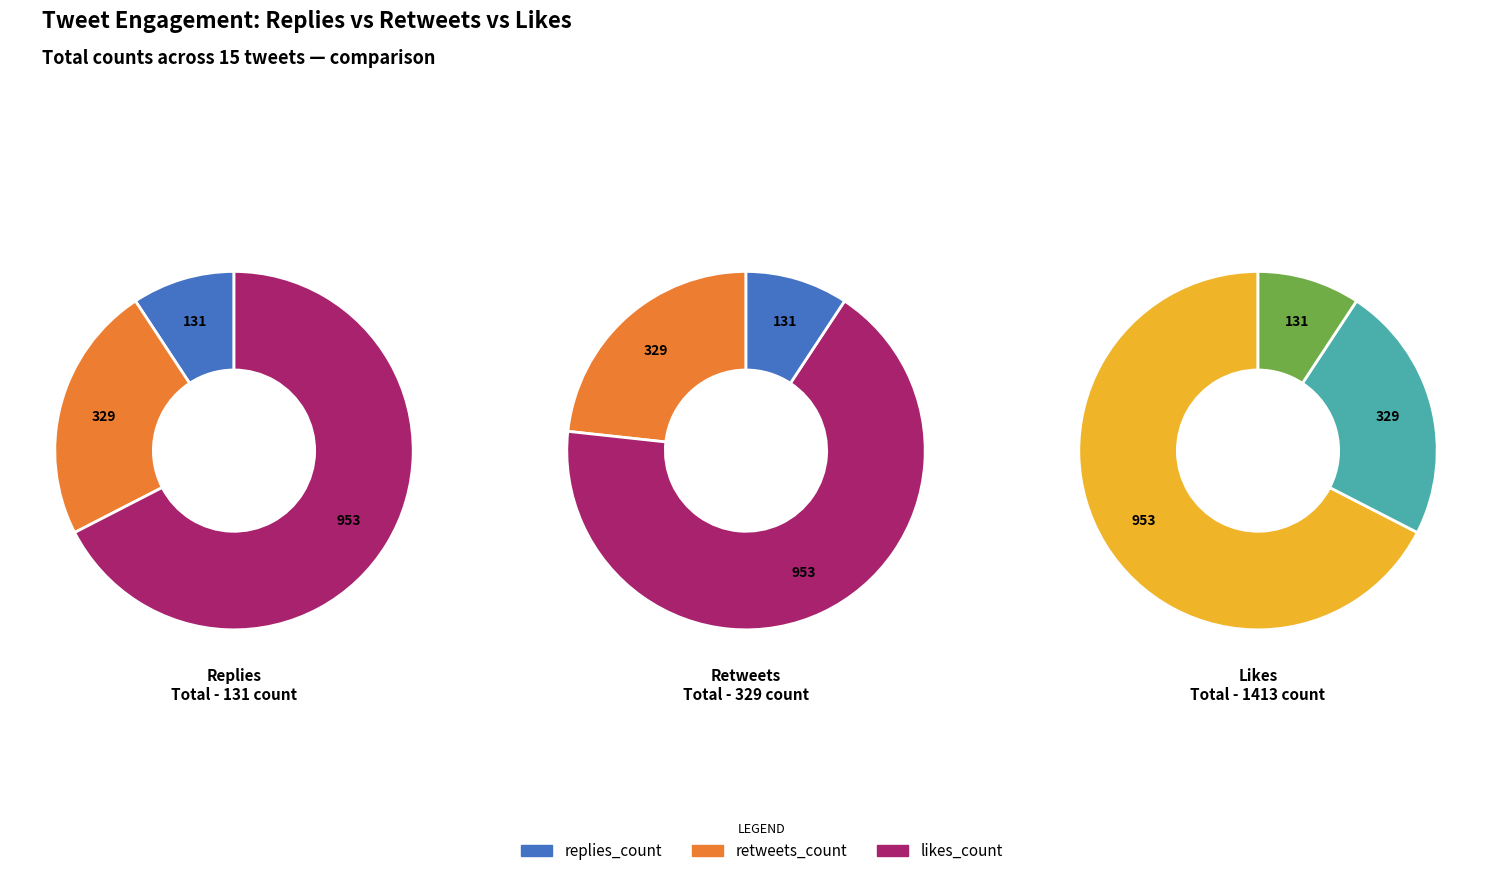

Is there a majority slice in this chart?

Yes